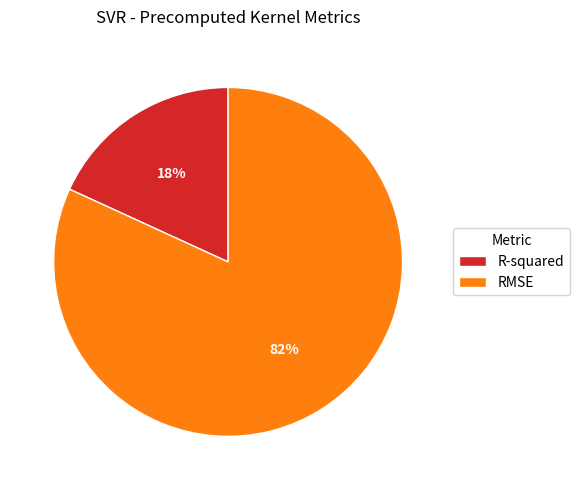

What is the largest slice in the pie chart?

RMSE